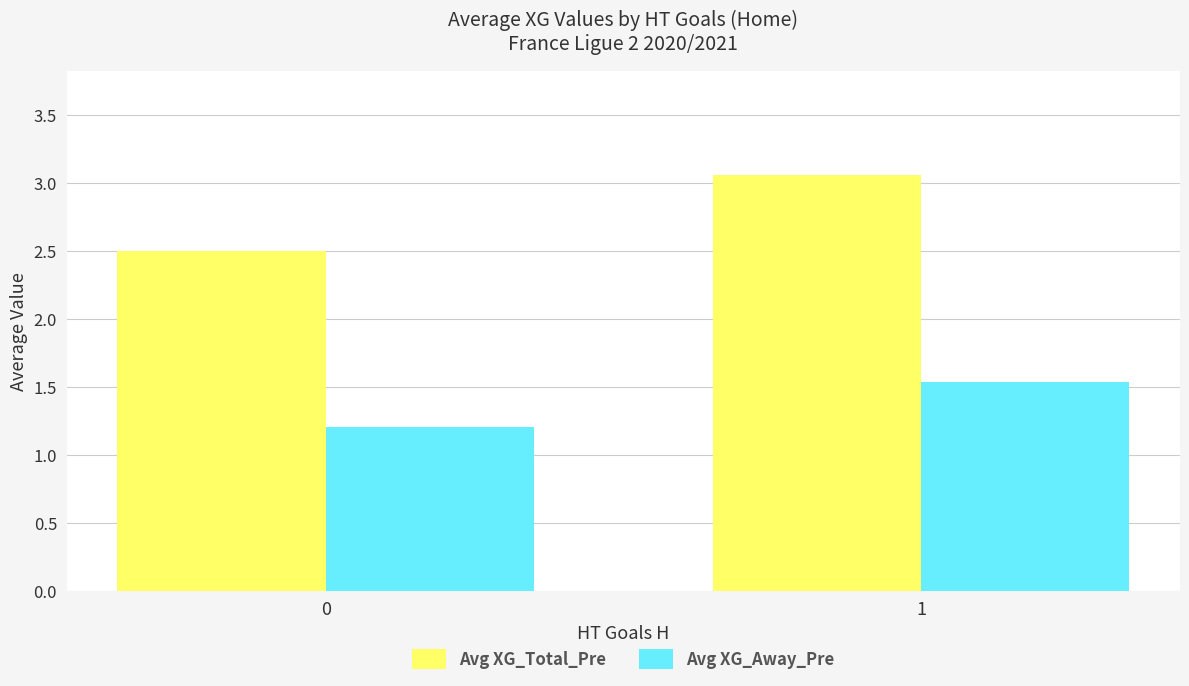

How many distinct data groups are displayed?

2